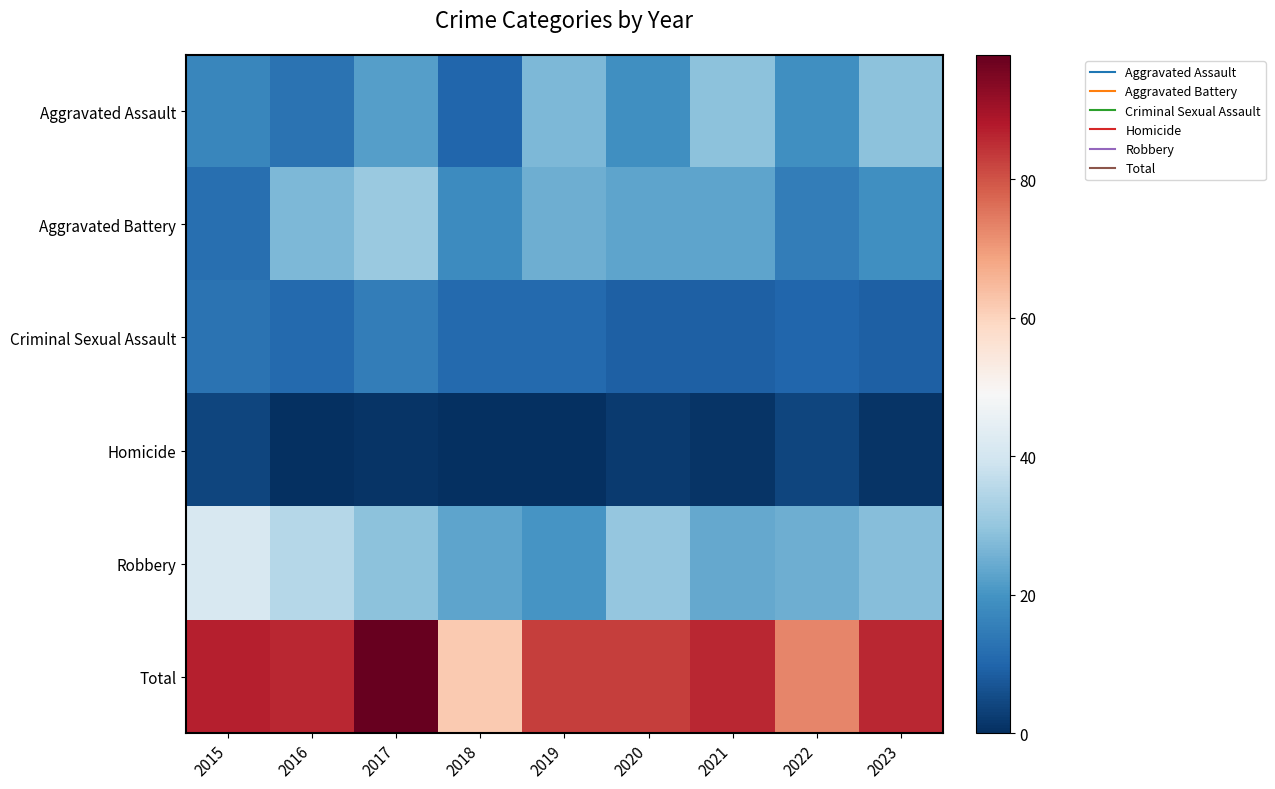

Reading left to right, transcribe all the data shown in this chart.

Aggravated Assault: 2015=17	2016=13	2017=22	2018=10	2019=27	2020=19	2021=29	2022=19	2023=29
Aggravated Battery: 2015=12	2016=27	2017=31	2018=18	2019=25	2020=23	2021=23	2022=15	2023=19
Criminal Sexual Assault: 2015=13	2016=11	2017=15	2018=11	2019=11	2020=9	2021=9	2022=10	2023=9
Homicide: 2015=4	2016=0	2017=1	2018=0	2019=0	2020=2	2021=1	2022=4	2023=1
Robbery: 2015=41	2016=35	2017=29	2018=23	2019=20	2020=30	2021=24	2022=25	2023=28
Total: 2015=87	2016=86	2017=98	2018=62	2019=83	2020=83	2021=86	2022=73	2023=86